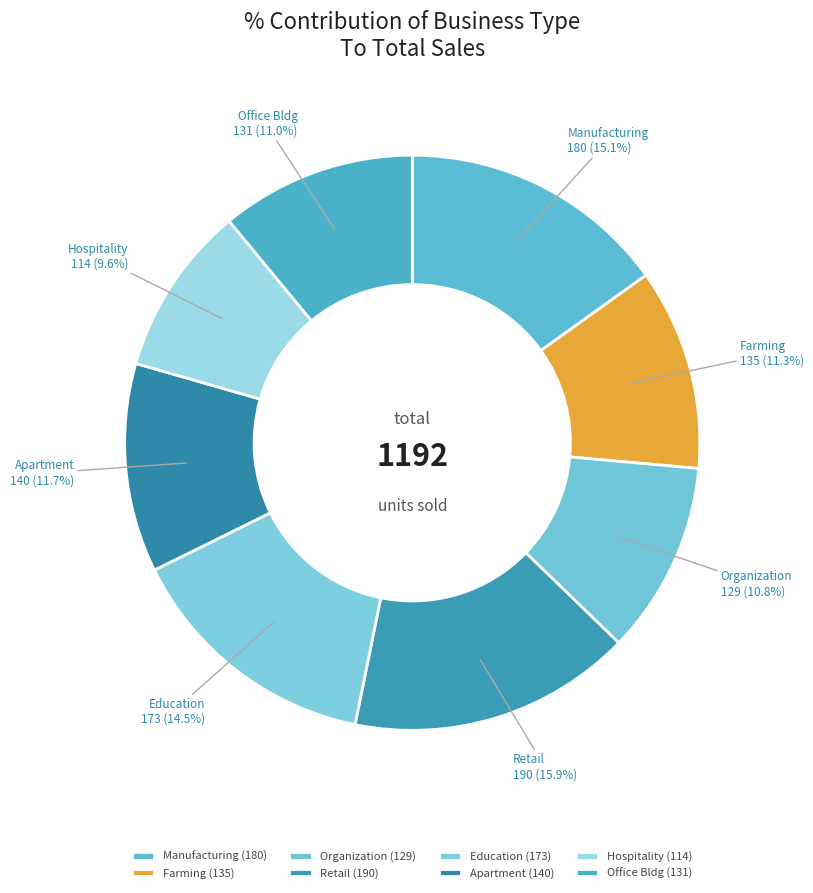

What percentage do Education and Organization together represent?

25.3%